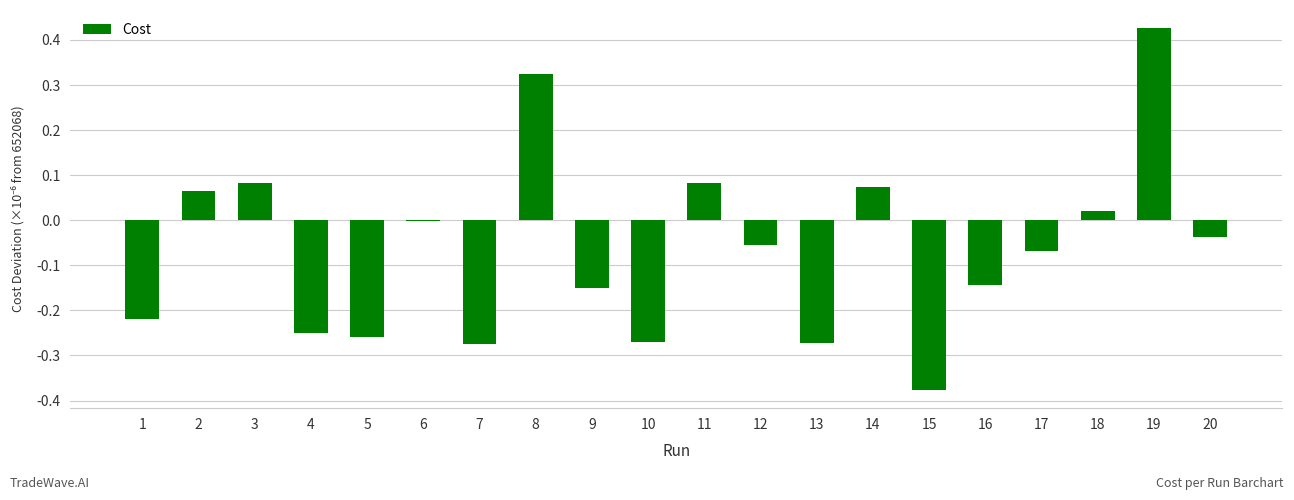

Which label corresponds to the largest value in the chart?

19